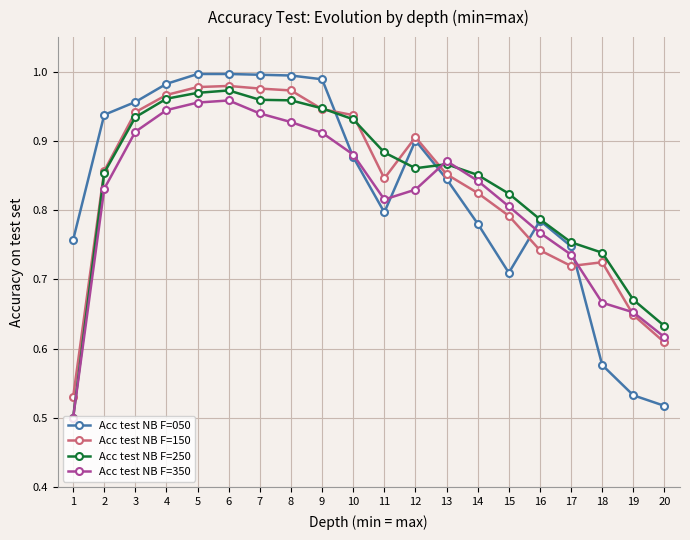

At which label does Acc test NB F=050 reach its minimum?

20